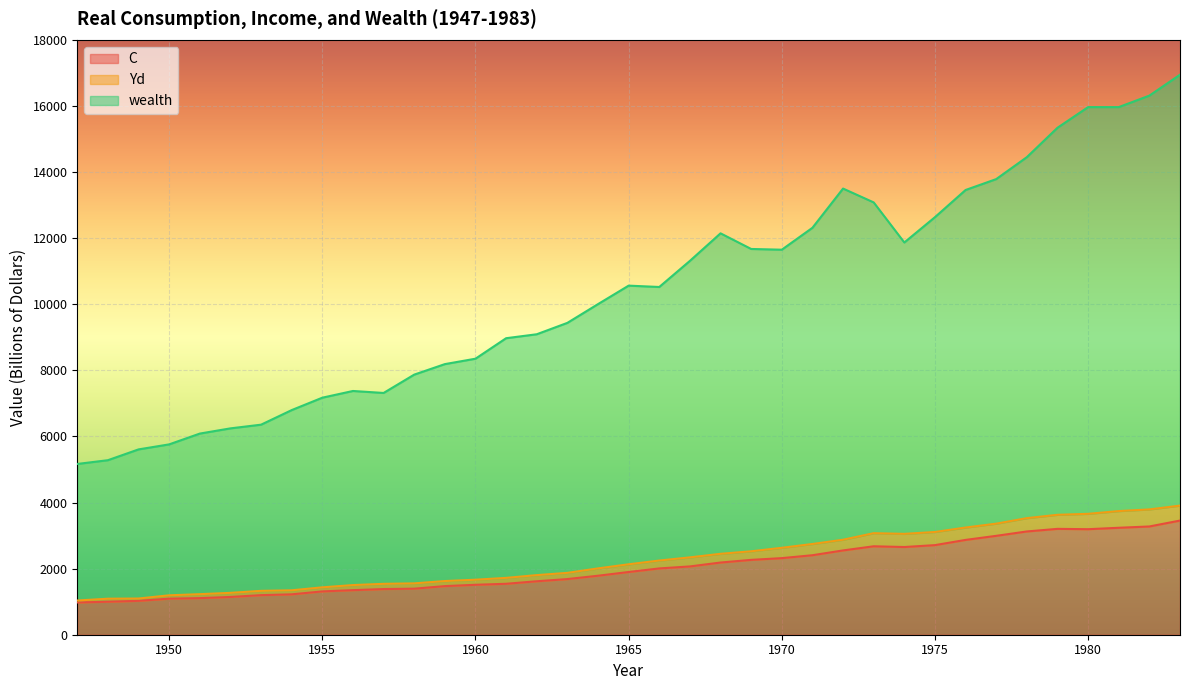

Reading left to right, transcribe all the data shown in this chart.

C: 976.4	998.1	1025.3	1090.9	1107.1	1142.4	1197.2	1221.9	1310.4	1348.8	1381.8	1393.0	1470.7	1510.8	1541.2	1617.3	1684.0	1784.8	1897.6	2006.1	2066.2	2184.2	2264.8	2317.5	2405.2	2550.5	2675.9	2653.7	2710.9	2868.9	2992.1	3124.7	3203.2	3193.0	3236.0	3275.5	3454.3
Yd: 1035.2	1090.0	1095.6	1192.7	1227.0	1266.8	1327.5	1344.0	1433.8	1502.3	1539.5	1553.7	1623.8	1664.8	1720.0	1803.5	1871.5	2006.9	2131.0	2244.6	2340.5	2448.2	2524.3	2630.0	2745.3	2874.3	3072.3	3051.9	3108.5	3243.5	3360.7	3527.5	3628.6	3658.0	3741.1	3791.7	3906.9
wealth: 5166.8	5280.8	5607.4	5759.5	6086.1	6243.9	6355.6	6797.0	7172.2	7375.2	7315.3	7870.0	8188.1	8351.8	8971.9	9091.5	9436.1	10003.4	10562.8	10522.0	11312.1	12145.4	11672.3	11650.0	12312.9	13499.9	13081.0	11868.8	12634.4	13456.8	13786.3	14450.5	15340.0	15965.0	15965.0	16312.5	16944.8